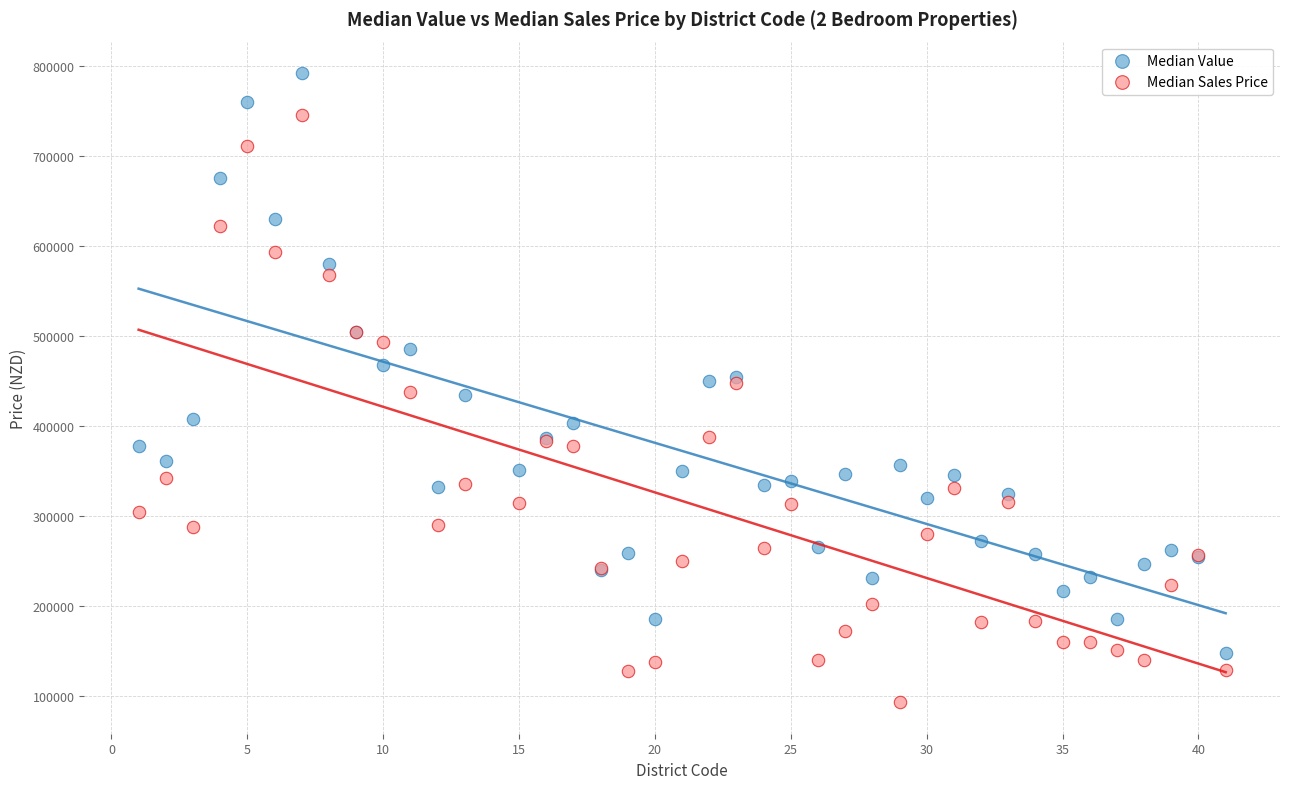

Which series has the largest Y range (max minus min)?

Median Sales Price